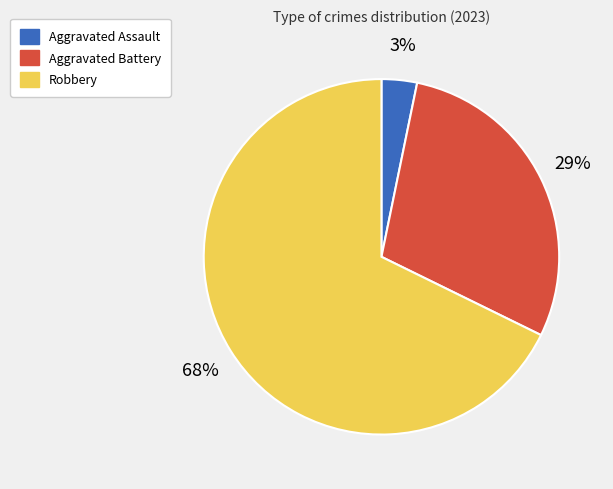

Which slice represents more than half of the pie?

Robbery